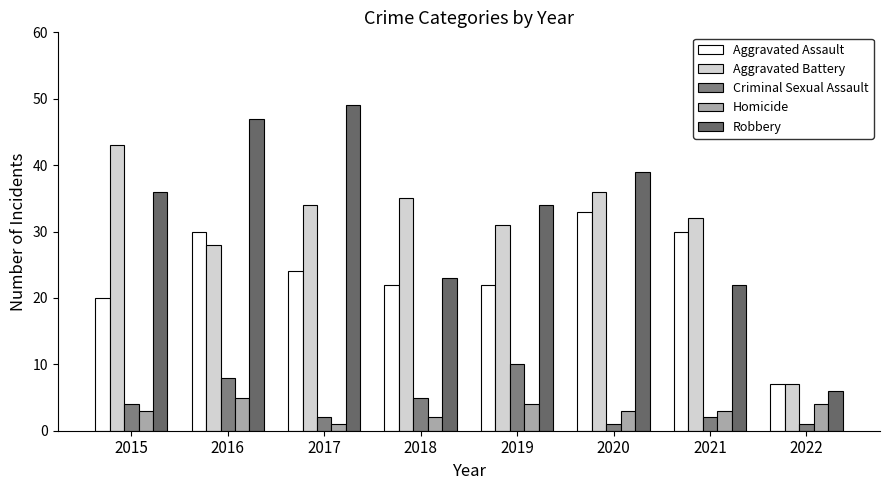

Reading right to left, what are all the values shown in this chart?

Aggravated Assault: 2022=7	2021=30	2020=33	2019=22	2018=22	2017=24	2016=30	2015=20
Aggravated Battery: 2022=7	2021=32	2020=36	2019=31	2018=35	2017=34	2016=28	2015=43
Criminal Sexual Assault: 2022=1	2021=2	2020=1	2019=10	2018=5	2017=2	2016=8	2015=4
Homicide: 2022=4	2021=3	2020=3	2019=4	2018=2	2017=1	2016=5	2015=3
Robbery: 2022=6	2021=22	2020=39	2019=34	2018=23	2017=49	2016=47	2015=36